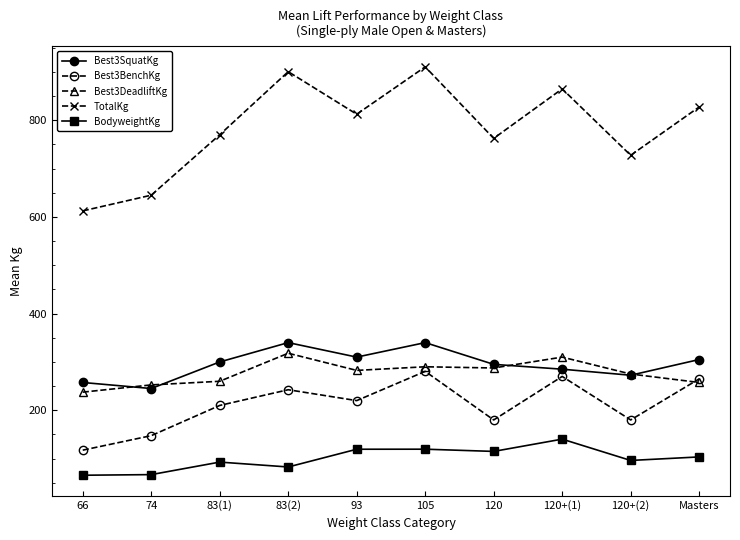

What is the maximum value shown in the chart?

910.5